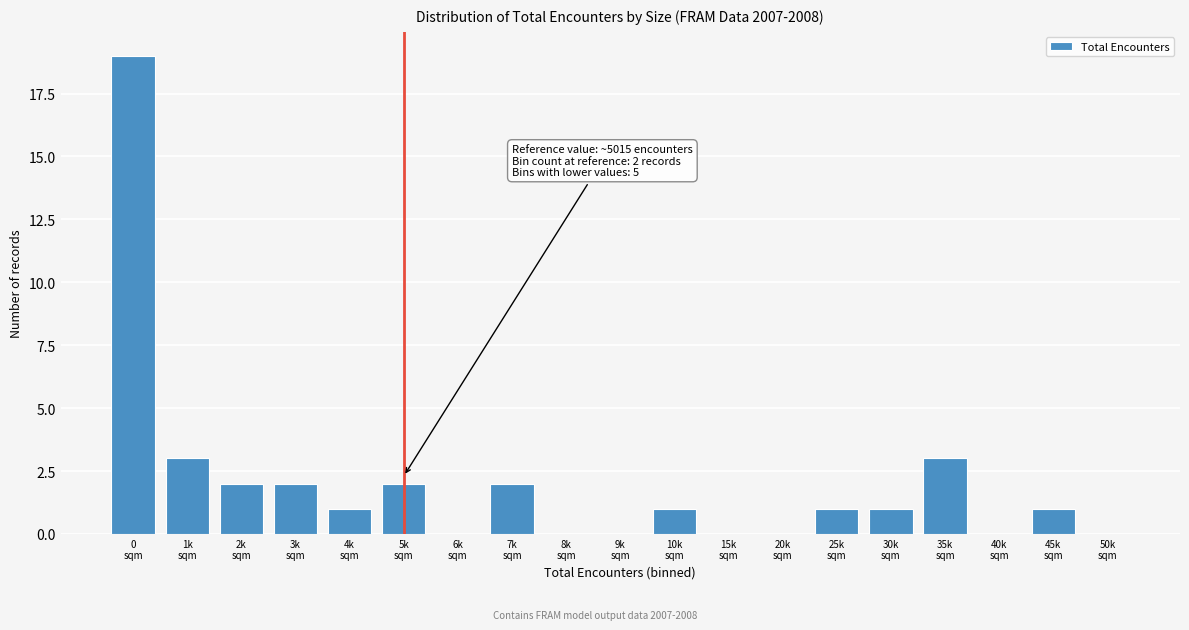

What is the sum of all values?

38